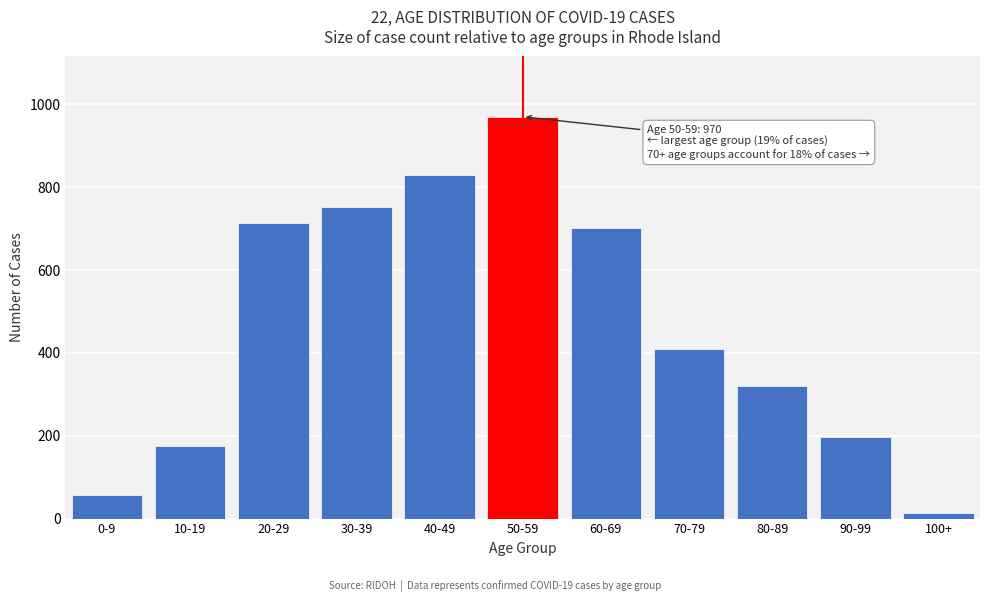

Reading left to right, list all the values displayed in this chart.

57	176	713	753	830	970	702	410	320	196	13